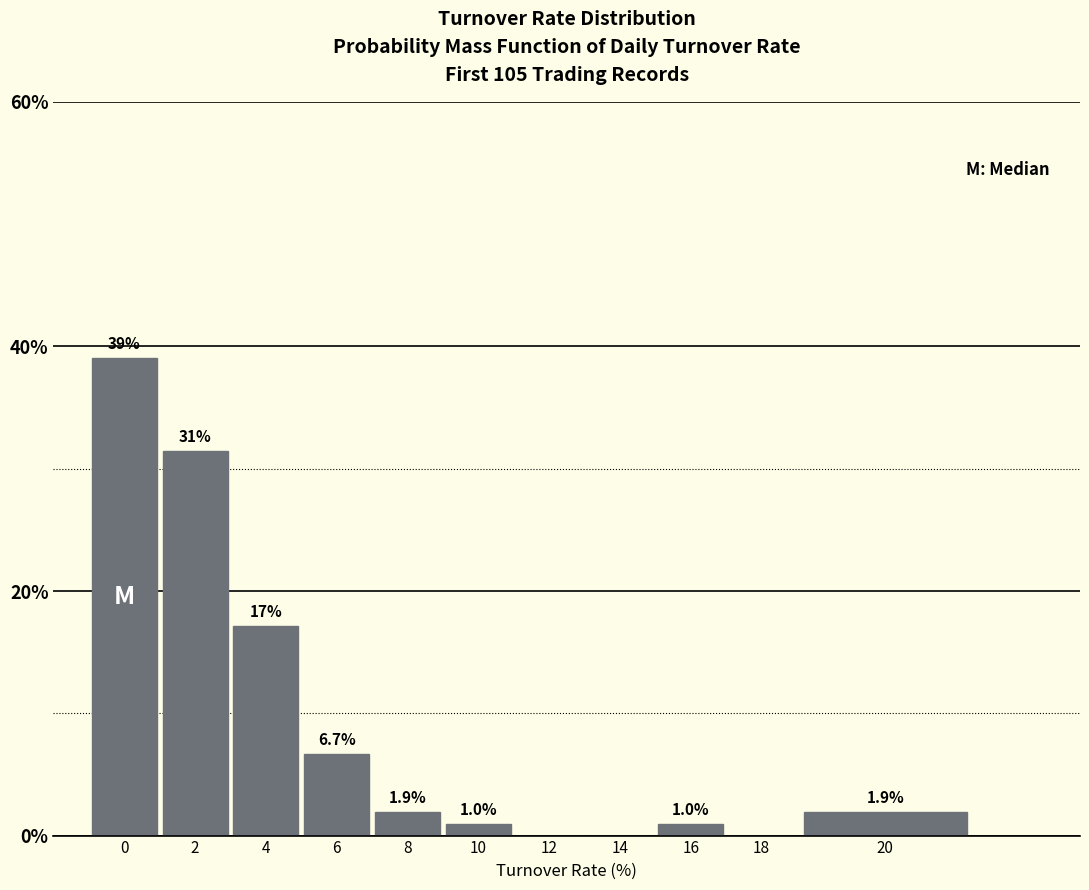

What is the change in value from 0 to 2?

-7.6